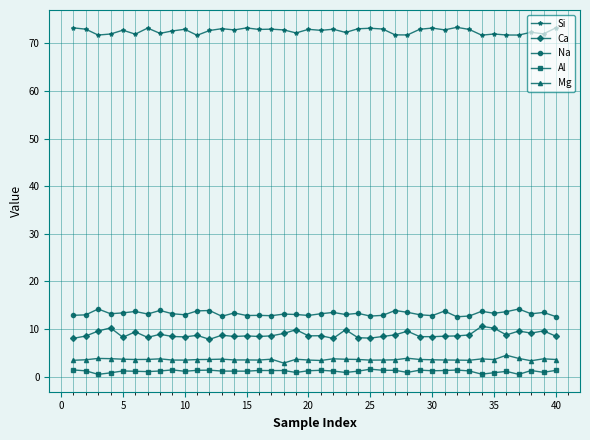

What is the sum of all Na values?

530.0